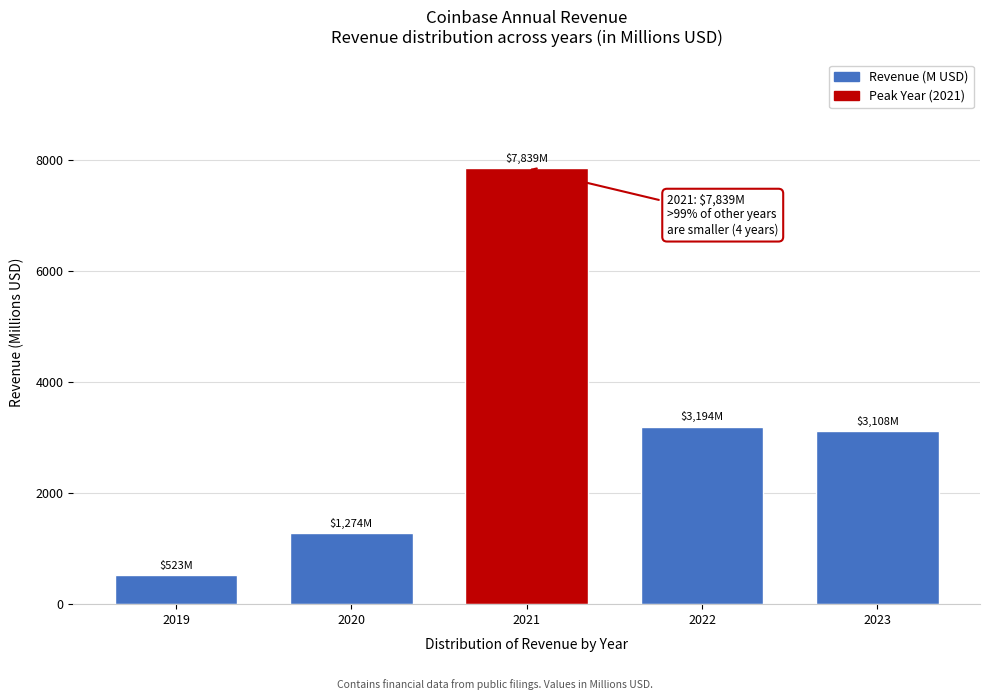

Reading left to right, extract all data points from this chart.

522.7	1273.9	7839.0	3194.0	3108.1